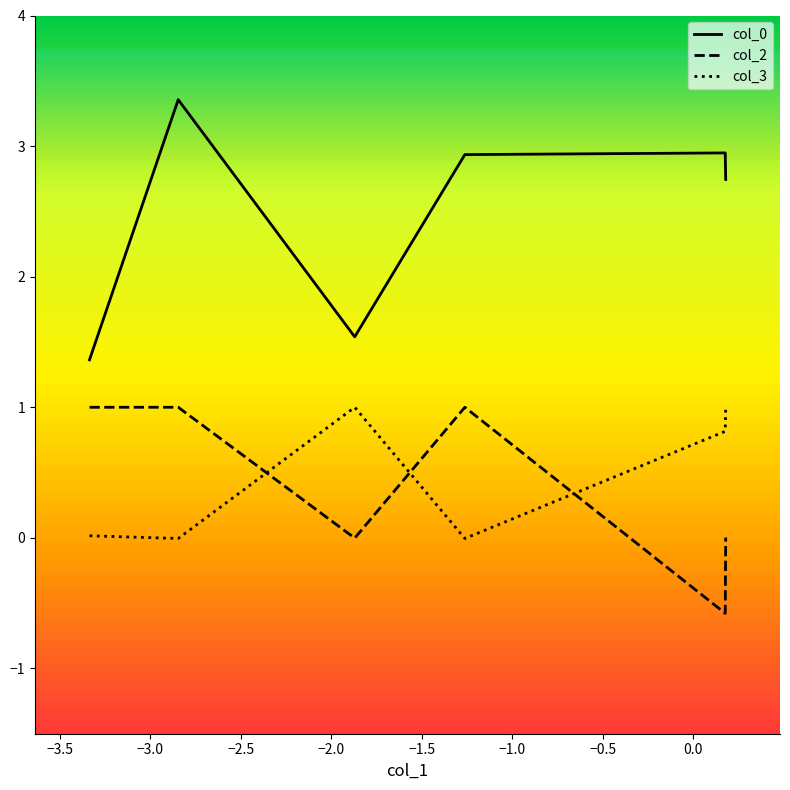

What is the difference between the second highest and second lowest values in the col_0 series?

1.4